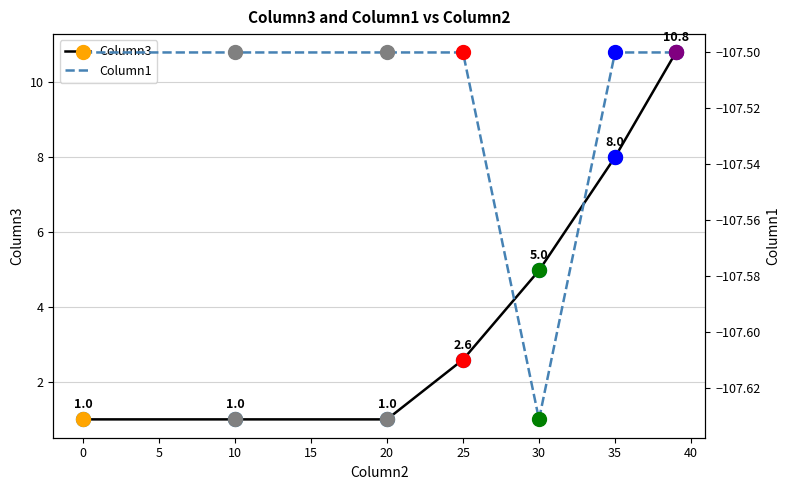

The value of Column3 at 0 is 1.0. True or false?

True